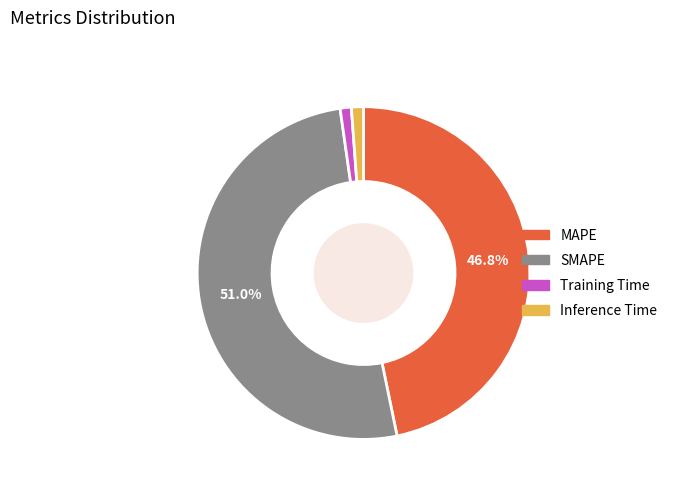

To the nearest percent, what portion does SMAPE represent?

51%